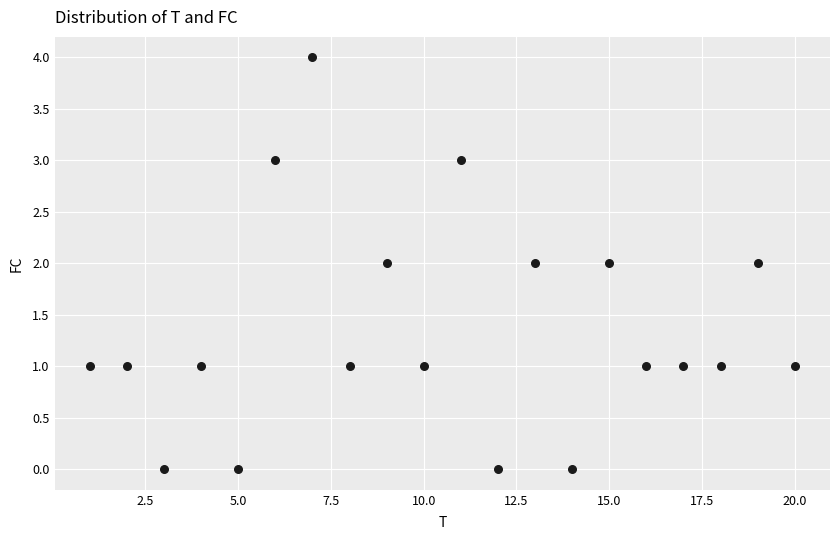

What is the range of Y values (max minus min)?

4